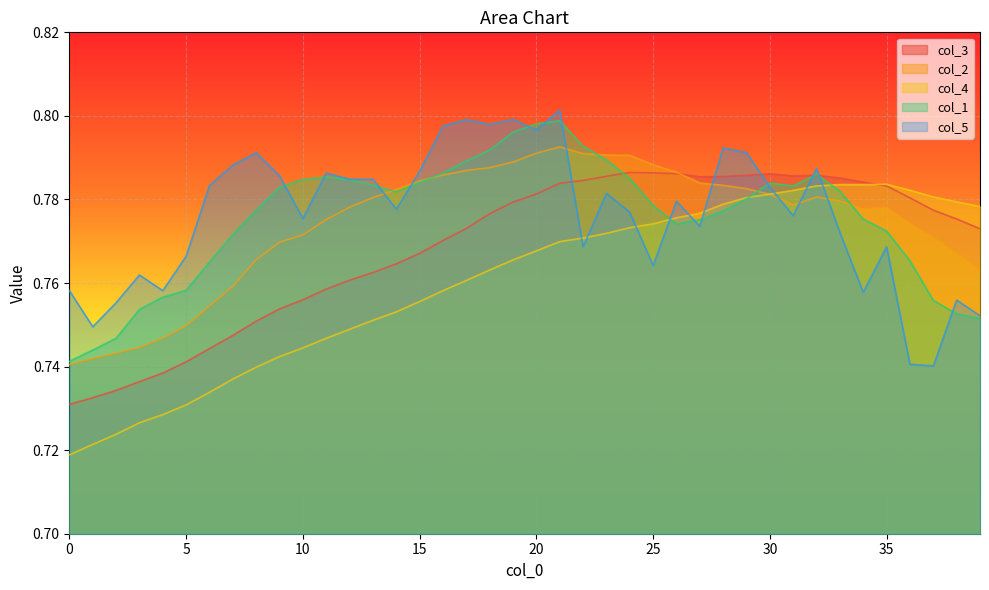

How many lines are shown in the chart?

5